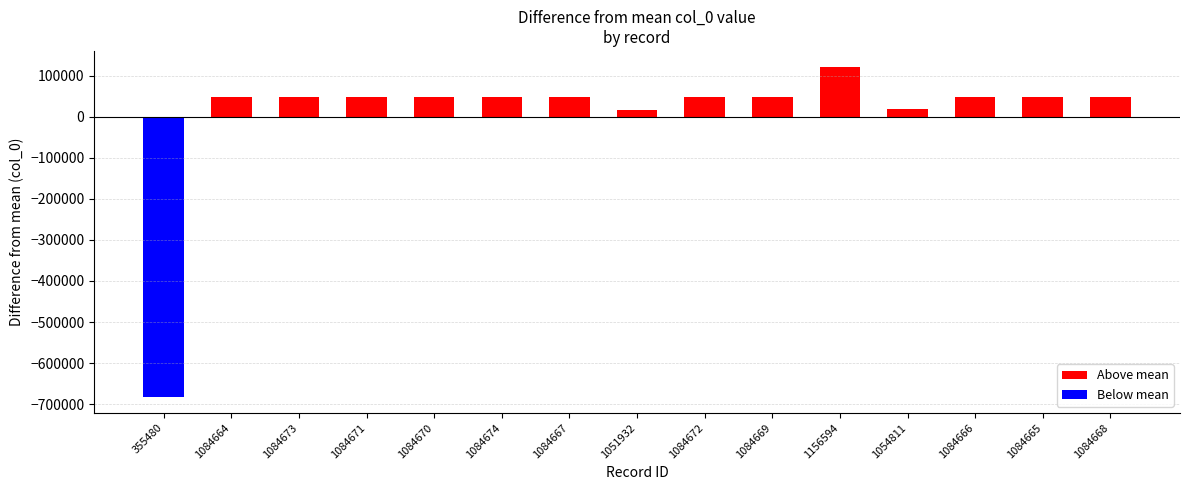

What is the maximum value shown in the chart?

119915.6